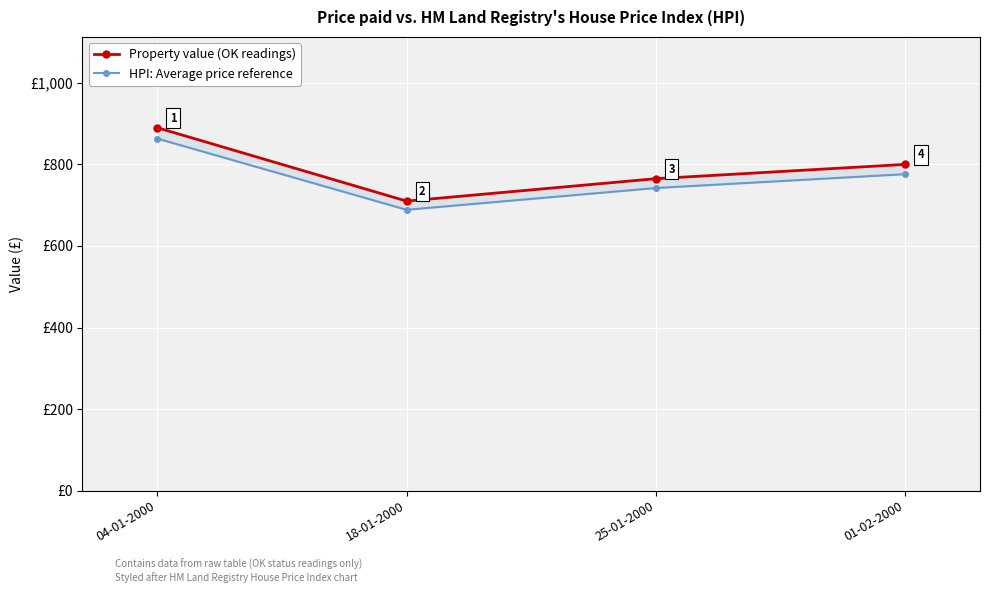

Where does the HPI: Average price reference series first go above 776?

04-01-2000